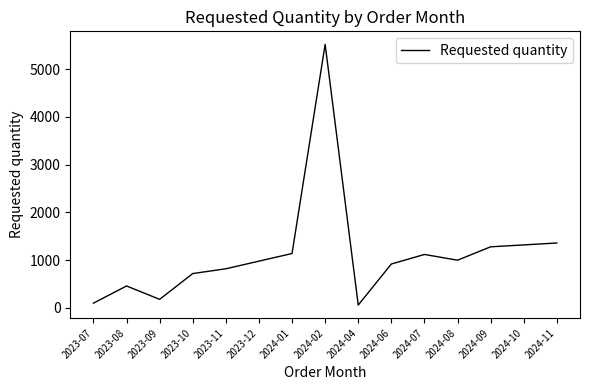

Which category has the highest value across all series?

2024-02